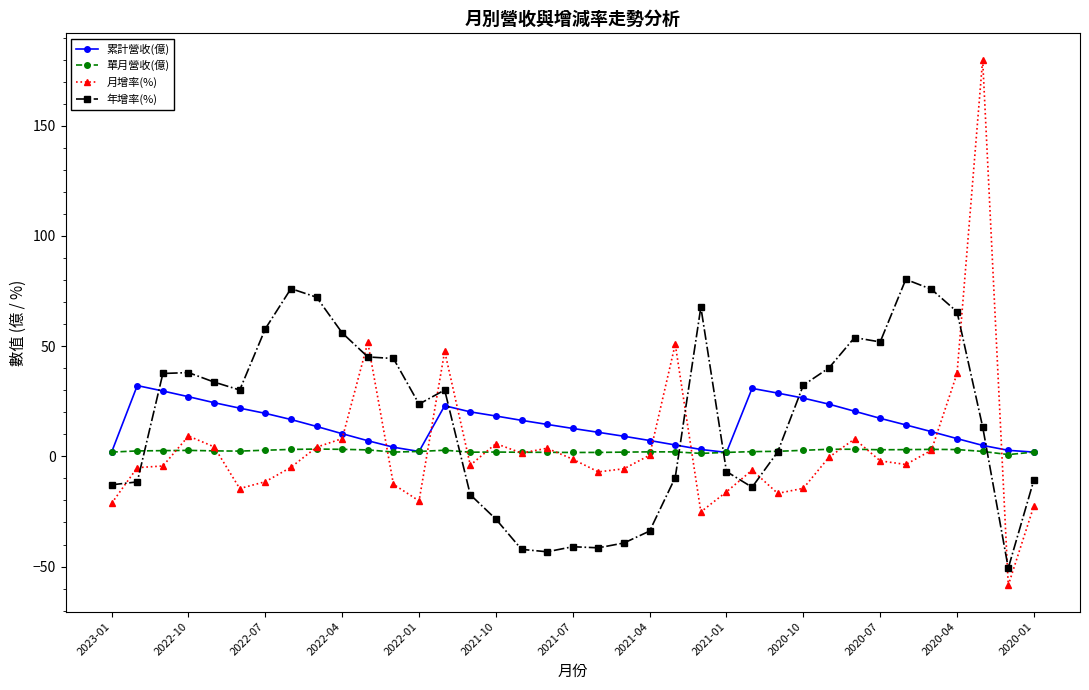

What is the greatest value displayed?

180.0